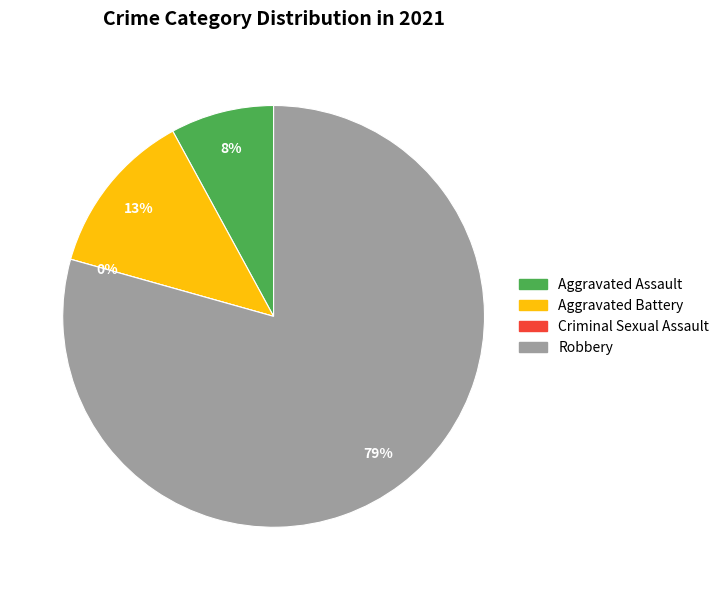

What is the change in value from Aggravated Assault to Criminal Sexual Assault?

-5